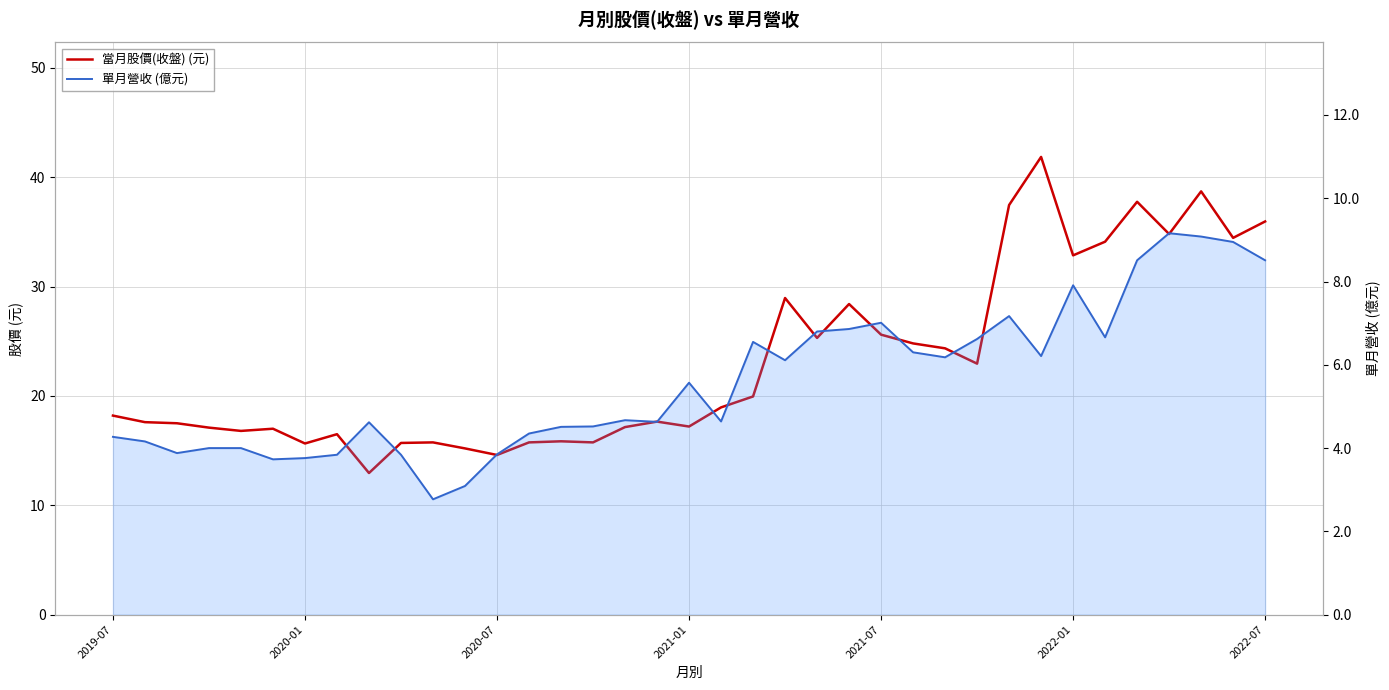

Rank the series at 28 from lowest to highest value.

單月營收 (億元), 當月股價(收盤) (元)